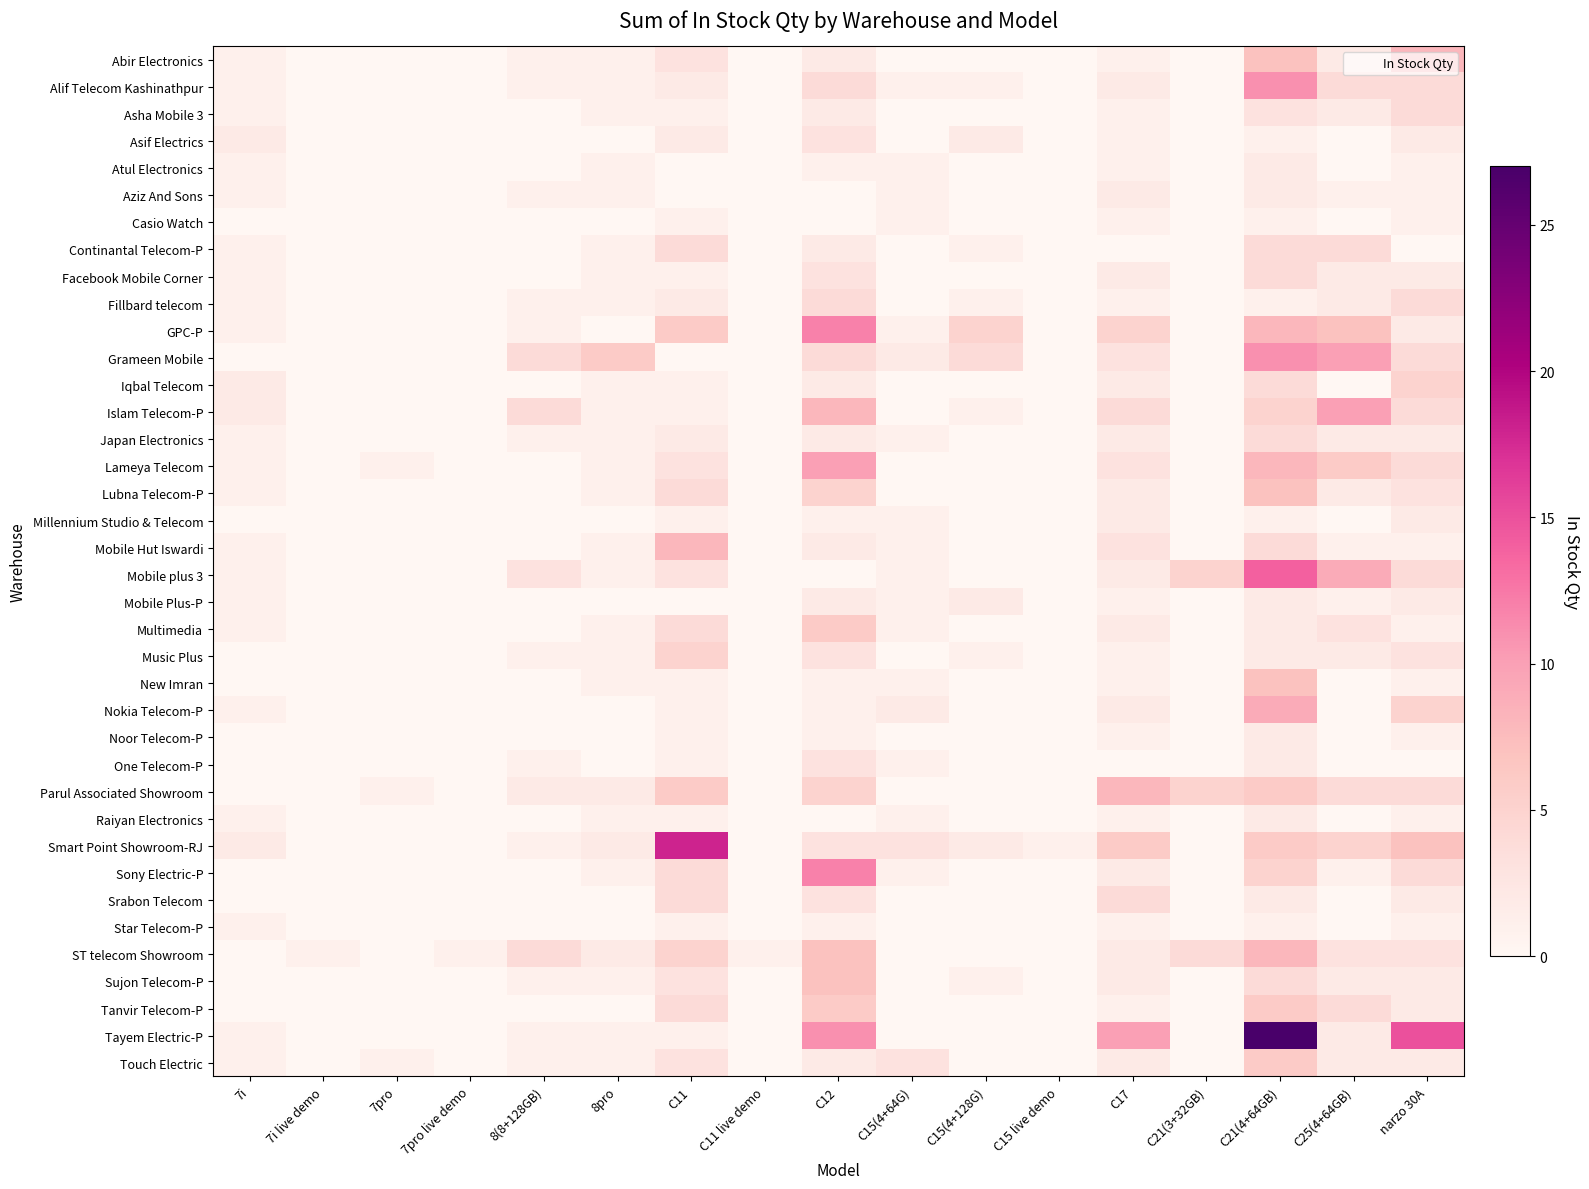

Reading right to left, transcribe all the data shown in this chart.

Abir Electronics: narzo 30A=8	C25(4+64GB)=2	C21(4+64GB)=7	C21(3+32GB)=0	C17=1	C15 live demo=0	C15(4+128G)=0	C15(4+64G)=0	C12=2	C11 live demo=0	C11=3	8pro=1	8(8+128GB)=1	7pro live demo=0	7pro=0	7i live demo=0	7i=1
Alif Telecom Kashinathpur: narzo 30A=4	C25(4+64GB)=4	C21(4+64GB)=11	C21(3+32GB)=0	C17=2	C15 live demo=0	C15(4+128G)=1	C15(4+64G)=1	C12=4	C11 live demo=0	C11=2	8pro=1	8(8+128GB)=1	7pro live demo=0	7pro=0	7i live demo=0	7i=1
Asha Mobile 3: narzo 30A=4	C25(4+64GB)=2	C21(4+64GB)=3	C21(3+32GB)=0	C17=1	C15 live demo=0	C15(4+128G)=0	C15(4+64G)=0	C12=2	C11 live demo=0	C11=1	8pro=1	8(8+128GB)=0	7pro live demo=0	7pro=0	7i live demo=0	7i=1
Asif Electrics: narzo 30A=2	C25(4+64GB)=0	C21(4+64GB)=1	C21(3+32GB)=0	C17=1	C15 live demo=0	C15(4+128G)=2	C15(4+64G)=0	C12=3	C11 live demo=0	C11=2	8pro=0	8(8+128GB)=0	7pro live demo=0	7pro=0	7i live demo=0	7i=2
Atul Electronics: narzo 30A=1	C25(4+64GB)=0	C21(4+64GB)=2	C21(3+32GB)=0	C17=1	C15 live demo=0	C15(4+128G)=0	C15(4+64G)=1	C12=1	C11 live demo=0	C11=0	8pro=1	8(8+128GB)=0	7pro live demo=0	7pro=0	7i live demo=0	7i=1
Aziz And Sons: narzo 30A=1	C25(4+64GB)=1	C21(4+64GB)=2	C21(3+32GB)=0	C17=2	C15 live demo=0	C15(4+128G)=0	C15(4+64G)=1	C12=0	C11 live demo=0	C11=0	8pro=1	8(8+128GB)=1	7pro live demo=0	7pro=0	7i live demo=0	7i=1
Casio Watch: narzo 30A=1	C25(4+64GB)=0	C21(4+64GB)=1	C21(3+32GB)=0	C17=1	C15 live demo=0	C15(4+128G)=0	C15(4+64G)=1	C12=0	C11 live demo=0	C11=1	8pro=0	8(8+128GB)=0	7pro live demo=0	7pro=0	7i live demo=0	7i=0
Continantal Telecom-P: narzo 30A=0	C25(4+64GB)=4	C21(4+64GB)=4	C21(3+32GB)=0	C17=0	C15 live demo=0	C15(4+128G)=1	C15(4+64G)=0	C12=2	C11 live demo=0	C11=4	8pro=1	8(8+128GB)=0	7pro live demo=0	7pro=0	7i live demo=0	7i=1
Facebook Mobile Corner: narzo 30A=2	C25(4+64GB)=2	C21(4+64GB)=4	C21(3+32GB)=0	C17=2	C15 live demo=0	C15(4+128G)=0	C15(4+64G)=0	C12=3	C11 live demo=0	C11=1	8pro=1	8(8+128GB)=0	7pro live demo=0	7pro=0	7i live demo=0	7i=1
Fillbard telecom: narzo 30A=4	C25(4+64GB)=2	C21(4+64GB)=1	C21(3+32GB)=0	C17=1	C15 live demo=0	C15(4+128G)=1	C15(4+64G)=0	C12=4	C11 live demo=0	C11=2	8pro=1	8(8+128GB)=1	7pro live demo=0	7pro=0	7i live demo=0	7i=1
GPC-P: narzo 30A=2	C25(4+64GB)=7	C21(4+64GB)=8	C21(3+32GB)=0	C17=5	C15 live demo=0	C15(4+128G)=5	C15(4+64G)=1	C12=12	C11 live demo=0	C11=6	8pro=0	8(8+128GB)=1	7pro live demo=0	7pro=0	7i live demo=0	7i=1
Grameen Mobile: narzo 30A=4	C25(4+64GB)=10	C21(4+64GB)=11	C21(3+32GB)=0	C17=3	C15 live demo=0	C15(4+128G)=4	C15(4+64G)=2	C12=4	C11 live demo=0	C11=0	8pro=6	8(8+128GB)=4	7pro live demo=0	7pro=0	7i live demo=0	7i=0
Iqbal Telecom: narzo 30A=5	C25(4+64GB)=0	C21(4+64GB)=4	C21(3+32GB)=0	C17=2	C15 live demo=0	C15(4+128G)=0	C15(4+64G)=0	C12=2	C11 live demo=0	C11=1	8pro=1	8(8+128GB)=0	7pro live demo=0	7pro=0	7i live demo=0	7i=2
Islam Telecom-P: narzo 30A=4	C25(4+64GB)=10	C21(4+64GB)=5	C21(3+32GB)=0	C17=4	C15 live demo=0	C15(4+128G)=1	C15(4+64G)=0	C12=8	C11 live demo=0	C11=1	8pro=1	8(8+128GB)=4	7pro live demo=0	7pro=0	7i live demo=0	7i=2
Japan Electronics: narzo 30A=2	C25(4+64GB)=2	C21(4+64GB)=4	C21(3+32GB)=0	C17=2	C15 live demo=0	C15(4+128G)=0	C15(4+64G)=1	C12=2	C11 live demo=0	C11=2	8pro=1	8(8+128GB)=1	7pro live demo=0	7pro=0	7i live demo=0	7i=1
Lameya Telecom: narzo 30A=4	C25(4+64GB)=6	C21(4+64GB)=8	C21(3+32GB)=0	C17=3	C15 live demo=0	C15(4+128G)=0	C15(4+64G)=0	C12=10	C11 live demo=0	C11=3	8pro=1	8(8+128GB)=0	7pro live demo=0	7pro=1	7i live demo=0	7i=1
Lubna Telecom-P: narzo 30A=3	C25(4+64GB)=2	C21(4+64GB)=7	C21(3+32GB)=0	C17=2	C15 live demo=0	C15(4+128G)=0	C15(4+64G)=0	C12=5	C11 live demo=0	C11=4	8pro=1	8(8+128GB)=0	7pro live demo=0	7pro=0	7i live demo=0	7i=1
Millennium Studio & Telecom: narzo 30A=2	C25(4+64GB)=0	C21(4+64GB)=1	C21(3+32GB)=0	C17=2	C15 live demo=0	C15(4+128G)=0	C15(4+64G)=1	C12=1	C11 live demo=0	C11=1	8pro=0	8(8+128GB)=0	7pro live demo=0	7pro=0	7i live demo=0	7i=0
Mobile Hut Iswardi: narzo 30A=1	C25(4+64GB)=1	C21(4+64GB)=4	C21(3+32GB)=0	C17=3	C15 live demo=0	C15(4+128G)=0	C15(4+64G)=1	C12=2	C11 live demo=0	C11=8	8pro=1	8(8+128GB)=0	7pro live demo=0	7pro=0	7i live demo=0	7i=1
Mobile plus 3: narzo 30A=4	C25(4+64GB)=9	C21(4+64GB)=14	C21(3+32GB)=5	C17=2	C15 live demo=0	C15(4+128G)=0	C15(4+64G)=1	C12=0	C11 live demo=0	C11=3	8pro=1	8(8+128GB)=3	7pro live demo=0	7pro=0	7i live demo=0	7i=1
Mobile Plus-P: narzo 30A=2	C25(4+64GB)=1	C21(4+64GB)=2	C21(3+32GB)=0	C17=1	C15 live demo=0	C15(4+128G)=2	C15(4+64G)=1	C12=2	C11 live demo=0	C11=0	8pro=0	8(8+128GB)=0	7pro live demo=0	7pro=0	7i live demo=0	7i=1
Multimedia: narzo 30A=1	C25(4+64GB)=3	C21(4+64GB)=2	C21(3+32GB)=0	C17=2	C15 live demo=0	C15(4+128G)=0	C15(4+64G)=1	C12=6	C11 live demo=0	C11=4	8pro=1	8(8+128GB)=0	7pro live demo=0	7pro=0	7i live demo=0	7i=1
Music Plus: narzo 30A=3	C25(4+64GB)=2	C21(4+64GB)=2	C21(3+32GB)=0	C17=1	C15 live demo=0	C15(4+128G)=1	C15(4+64G)=0	C12=3	C11 live demo=0	C11=5	8pro=1	8(8+128GB)=1	7pro live demo=0	7pro=0	7i live demo=0	7i=0
New Imran: narzo 30A=1	C25(4+64GB)=0	C21(4+64GB)=7	C21(3+32GB)=0	C17=1	C15 live demo=0	C15(4+128G)=0	C15(4+64G)=1	C12=1	C11 live demo=0	C11=1	8pro=1	8(8+128GB)=0	7pro live demo=0	7pro=0	7i live demo=0	7i=0
Nokia Telecom-P: narzo 30A=5	C25(4+64GB)=0	C21(4+64GB)=9	C21(3+32GB)=0	C17=2	C15 live demo=0	C15(4+128G)=0	C15(4+64G)=2	C12=1	C11 live demo=0	C11=1	8pro=0	8(8+128GB)=0	7pro live demo=0	7pro=0	7i live demo=0	7i=1
Noor Telecom-P: narzo 30A=1	C25(4+64GB)=0	C21(4+64GB)=2	C21(3+32GB)=0	C17=1	C15 live demo=0	C15(4+128G)=0	C15(4+64G)=0	C12=1	C11 live demo=0	C11=1	8pro=0	8(8+128GB)=0	7pro live demo=0	7pro=0	7i live demo=0	7i=0
One Telecom-P: narzo 30A=0	C25(4+64GB)=0	C21(4+64GB)=2	C21(3+32GB)=0	C17=0	C15 live demo=0	C15(4+128G)=0	C15(4+64G)=1	C12=3	C11 live demo=0	C11=1	8pro=0	8(8+128GB)=1	7pro live demo=0	7pro=0	7i live demo=0	7i=0
Parul Associated Showroom: narzo 30A=4	C25(4+64GB)=4	C21(4+64GB)=6	C21(3+32GB)=5	C17=8	C15 live demo=0	C15(4+128G)=0	C15(4+64G)=0	C12=5	C11 live demo=0	C11=6	8pro=2	8(8+128GB)=2	7pro live demo=0	7pro=1	7i live demo=0	7i=0
Raiyan Electronics: narzo 30A=1	C25(4+64GB)=0	C21(4+64GB)=2	C21(3+32GB)=0	C17=1	C15 live demo=0	C15(4+128G)=0	C15(4+64G)=1	C12=0	C11 live demo=0	C11=1	8pro=1	8(8+128GB)=0	7pro live demo=0	7pro=0	7i live demo=0	7i=1
Smart Point Showroom-RJ: narzo 30A=7	C25(4+64GB)=5	C21(4+64GB)=6	C21(3+32GB)=0	C17=6	C15 live demo=1	C15(4+128G)=2	C15(4+64G)=3	C12=3	C11 live demo=0	C11=18	8pro=2	8(8+128GB)=1	7pro live demo=0	7pro=0	7i live demo=0	7i=2
Sony Electric-P: narzo 30A=4	C25(4+64GB)=1	C21(4+64GB)=5	C21(3+32GB)=0	C17=2	C15 live demo=0	C15(4+128G)=0	C15(4+64G)=1	C12=12	C11 live demo=0	C11=4	8pro=1	8(8+128GB)=0	7pro live demo=0	7pro=0	7i live demo=0	7i=0
Srabon Telecom: narzo 30A=2	C25(4+64GB)=0	C21(4+64GB)=2	C21(3+32GB)=0	C17=4	C15 live demo=0	C15(4+128G)=0	C15(4+64G)=0	C12=3	C11 live demo=0	C11=4	8pro=0	8(8+128GB)=0	7pro live demo=0	7pro=0	7i live demo=0	7i=0
Star Telecom-P: narzo 30A=1	C25(4+64GB)=0	C21(4+64GB)=1	C21(3+32GB)=0	C17=1	C15 live demo=0	C15(4+128G)=0	C15(4+64G)=0	C12=1	C11 live demo=0	C11=1	8pro=0	8(8+128GB)=0	7pro live demo=0	7pro=0	7i live demo=0	7i=1
ST telecom Showroom: narzo 30A=3	C25(4+64GB)=3	C21(4+64GB)=8	C21(3+32GB)=4	C17=2	C15 live demo=0	C15(4+128G)=0	C15(4+64G)=0	C12=7	C11 live demo=1	C11=5	8pro=2	8(8+128GB)=4	7pro live demo=1	7pro=0	7i live demo=1	7i=0
Sujon Telecom-P: narzo 30A=2	C25(4+64GB)=2	C21(4+64GB)=4	C21(3+32GB)=0	C17=2	C15 live demo=0	C15(4+128G)=1	C15(4+64G)=0	C12=7	C11 live demo=0	C11=3	8pro=1	8(8+128GB)=1	7pro live demo=0	7pro=0	7i live demo=0	7i=0
Tanvir Telecom-P: narzo 30A=2	C25(4+64GB)=4	C21(4+64GB)=6	C21(3+32GB)=0	C17=1	C15 live demo=0	C15(4+128G)=0	C15(4+64G)=0	C12=6	C11 live demo=0	C11=4	8pro=0	8(8+128GB)=0	7pro live demo=0	7pro=0	7i live demo=0	7i=0
Tayem Electric-P: narzo 30A=15	C25(4+64GB)=2	C21(4+64GB)=27	C21(3+32GB)=0	C17=10	C15 live demo=0	C15(4+128G)=0	C15(4+64G)=0	C12=11	C11 live demo=0	C11=1	8pro=1	8(8+128GB)=1	7pro live demo=0	7pro=0	7i live demo=0	7i=1
Touch Electric: narzo 30A=2	C25(4+64GB)=2	C21(4+64GB)=6	C21(3+32GB)=0	C17=2	C15 live demo=0	C15(4+128G)=0	C15(4+64G)=3	C12=2	C11 live demo=0	C11=3	8pro=1	8(8+128GB)=1	7pro live demo=0	7pro=1	7i live demo=0	7i=1